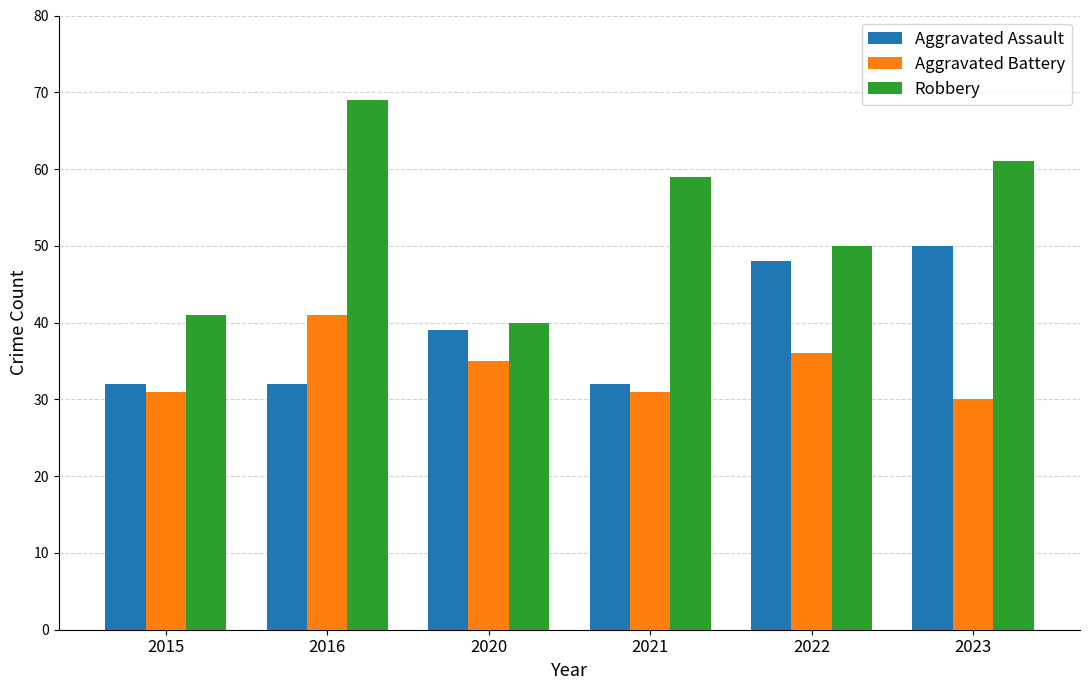

Which series has the largest total across all categories?

Robbery